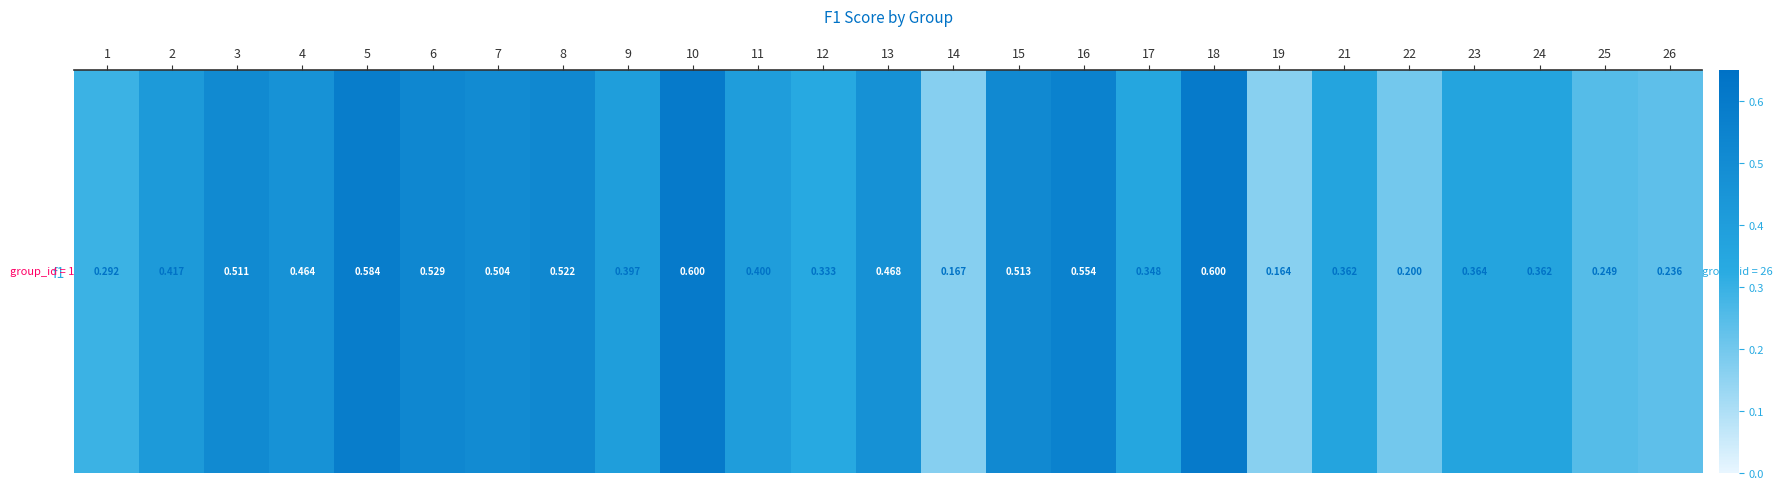

Reading right to left, extract all data points from this chart.

26=0.2	25=0.2	24=0.4	23=0.4	22=0.2	21=0.4	19=0.2	18=0.6	17=0.3	16=0.6	15=0.5	14=0.2	13=0.5	12=0.3	11=0.4	10=0.6	9=0.4	8=0.5	7=0.5	6=0.5	5=0.6	4=0.5	3=0.5	2=0.4	1=0.3